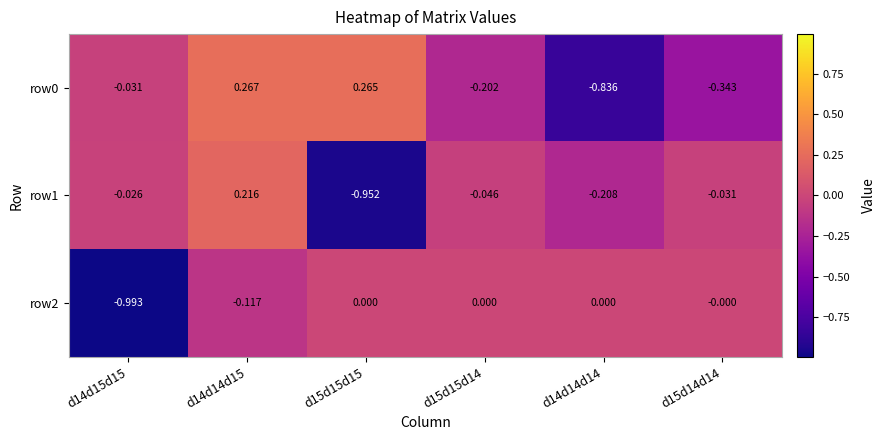

Is the value of row1 at d15d15d15 greater than the value of row0 at d14d14d15?

No